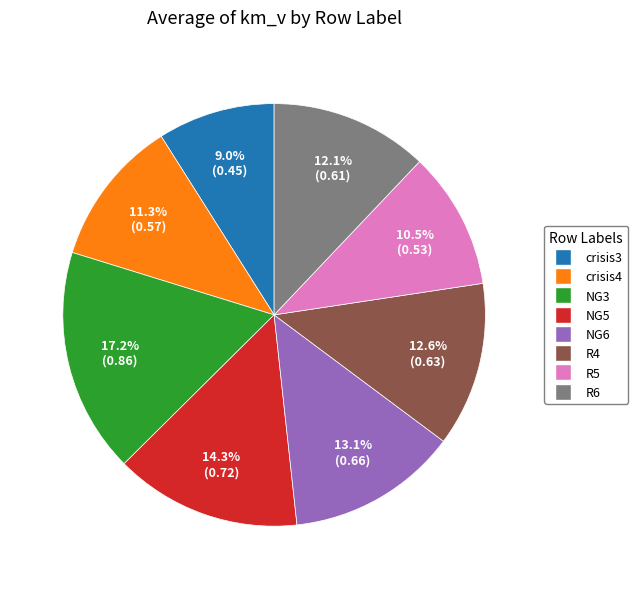

What percentage is NOT represented by R4?

87.4%